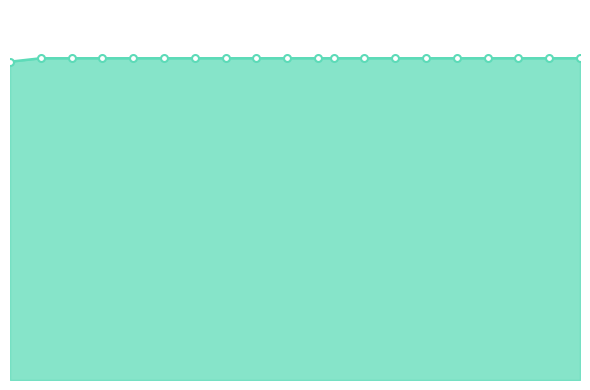

Is this an area chart (filled region under the line)?

Yes